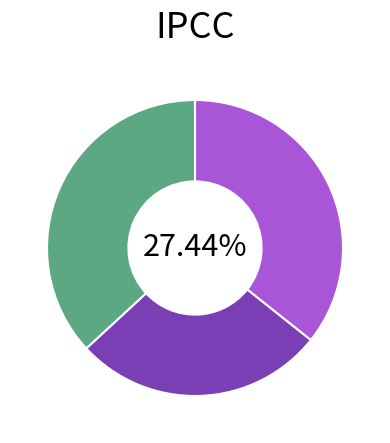

To the nearest percent, what percentage of the pie is 贺新郎·睡觉莺啼晓?

36%